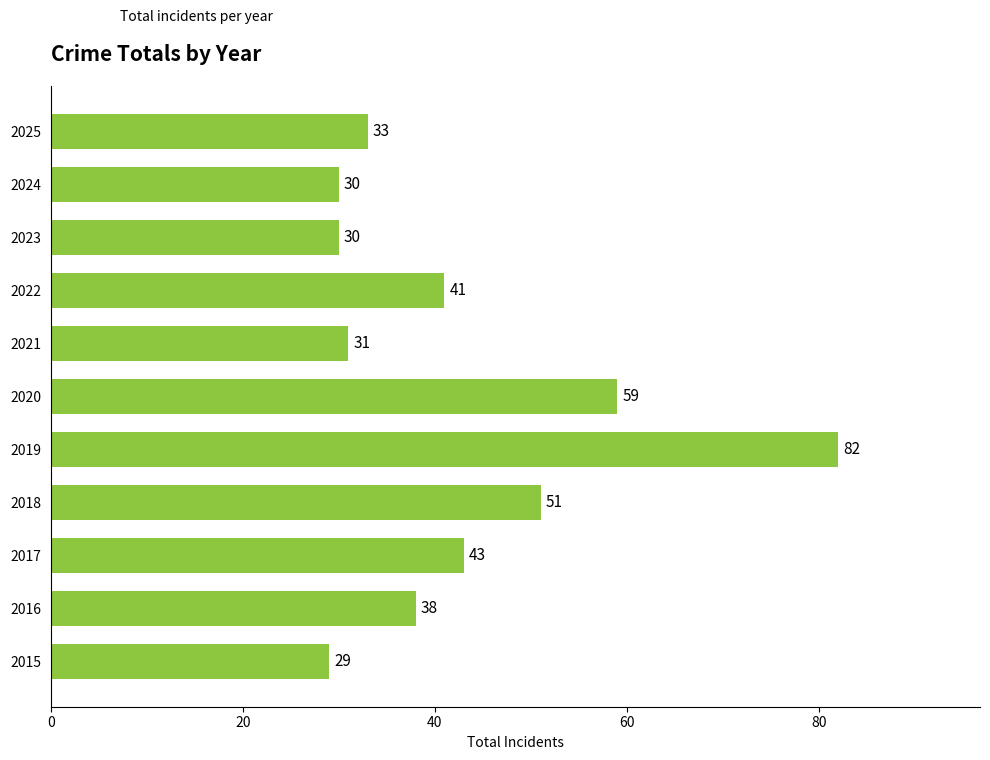

Reading bottom to top, list all the values displayed in this chart.

2015=29	2016=38	2017=43	2018=51	2019=82	2020=59	2021=31	2022=41	2023=30	2024=30	2025=33